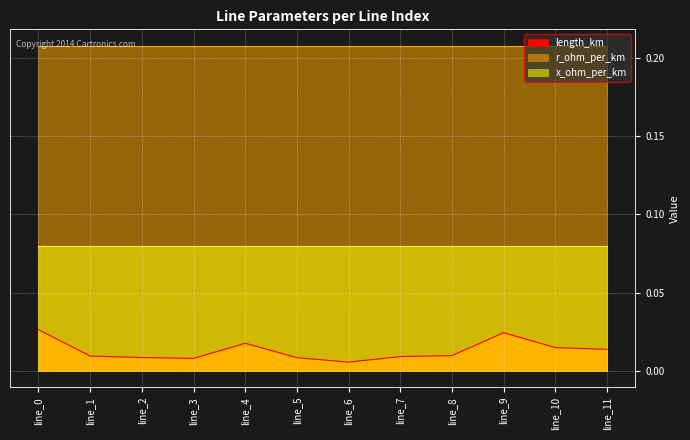

What is the maximum value for r_ohm_per_km?

0.2